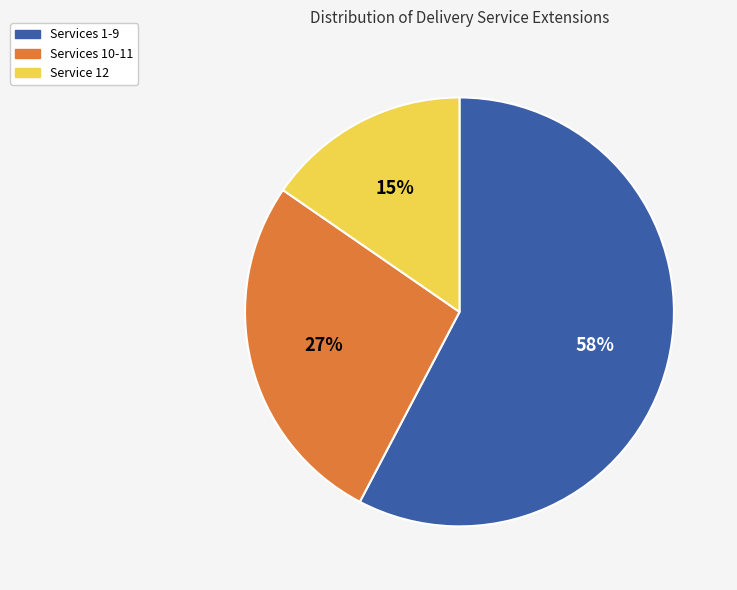

Count the number of slices in the pie.

3